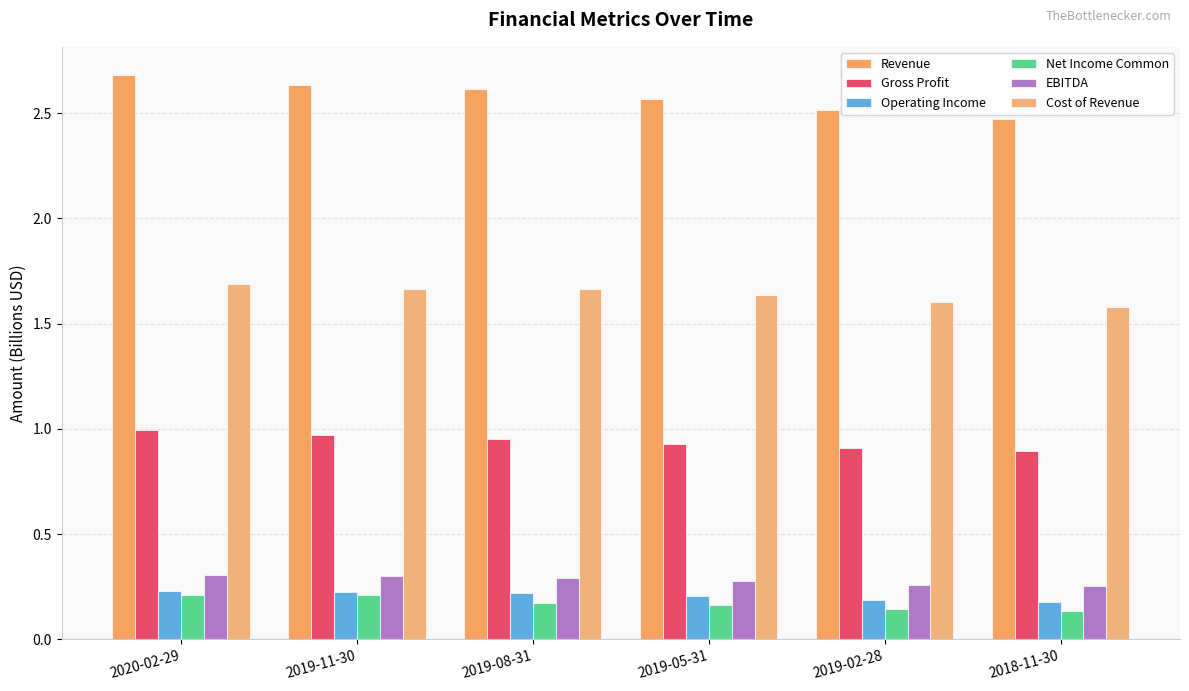

At how many categories does at least one series exceed 2?

6